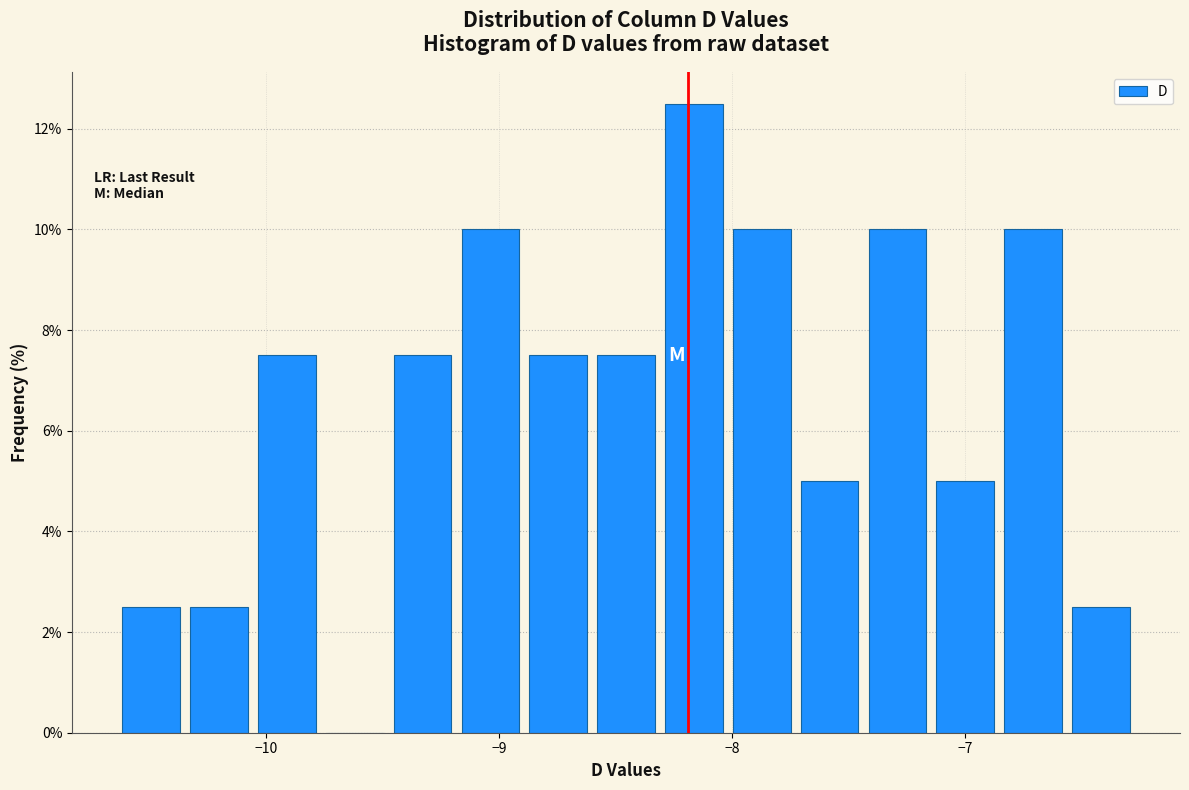

Around what value on the x-axis is the tallest bar? Give the approximate position of its centre, as read against the axis.

-8.2